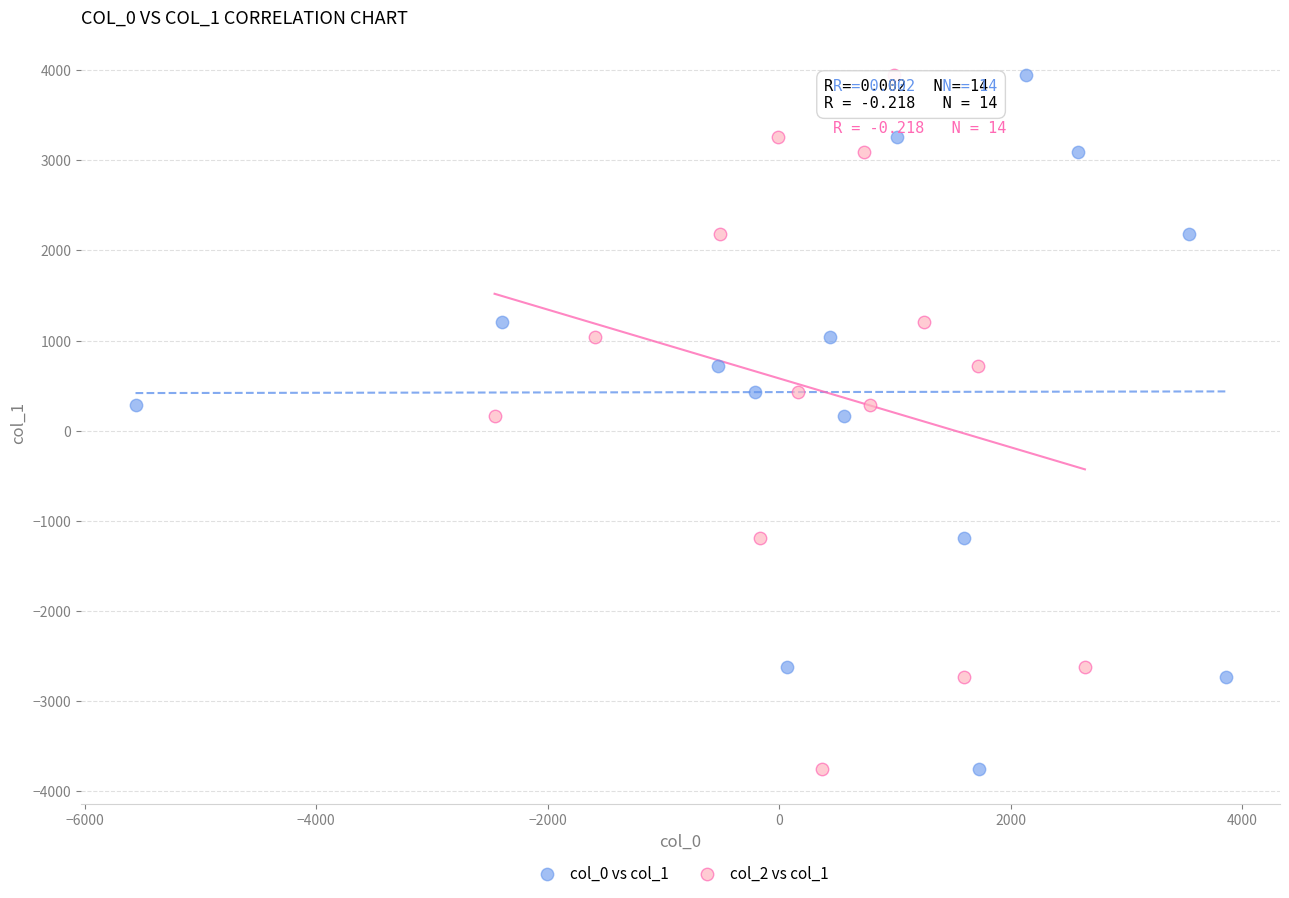

What are all the series names shown in the legend?

col_0 vs col_1, col_2 vs col_1